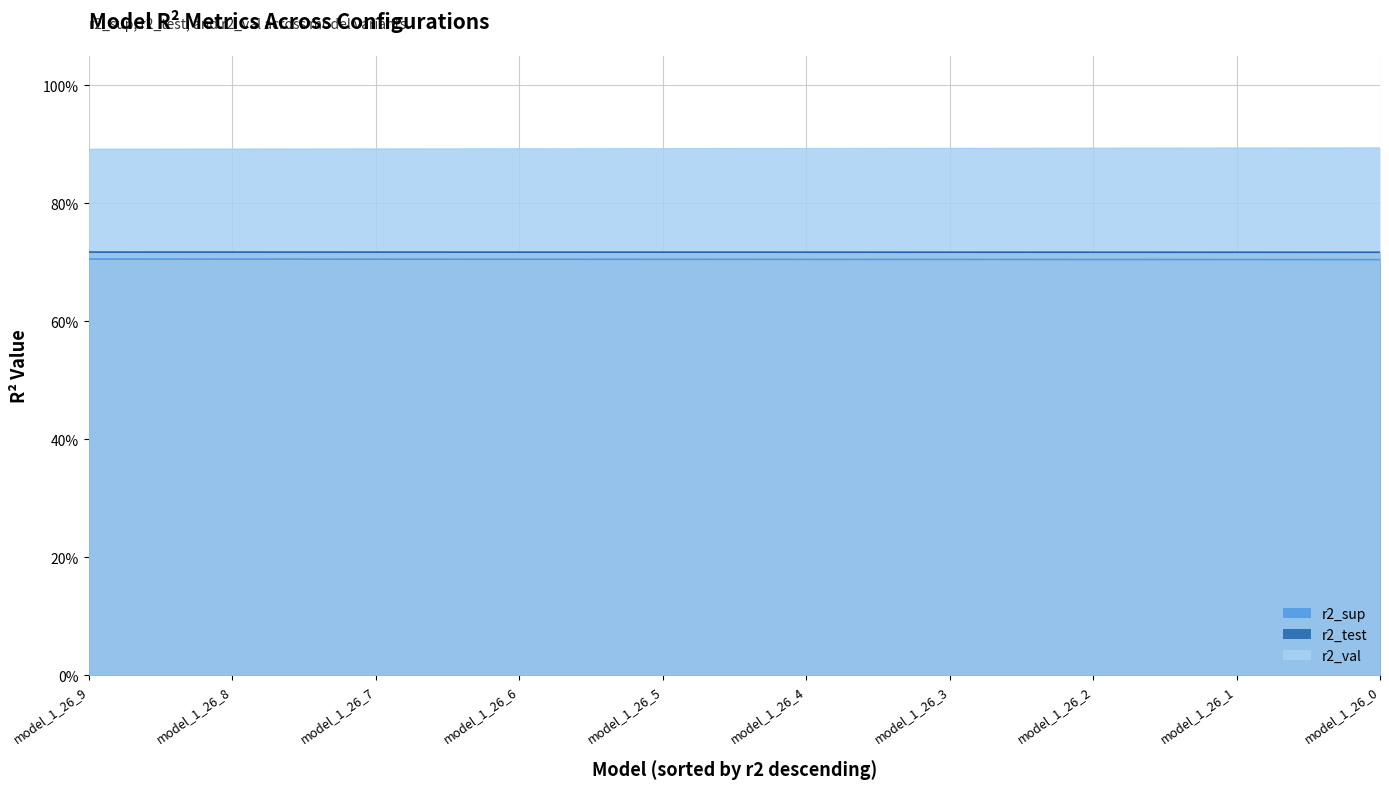

Which series has the widest spread of values?

r2_val